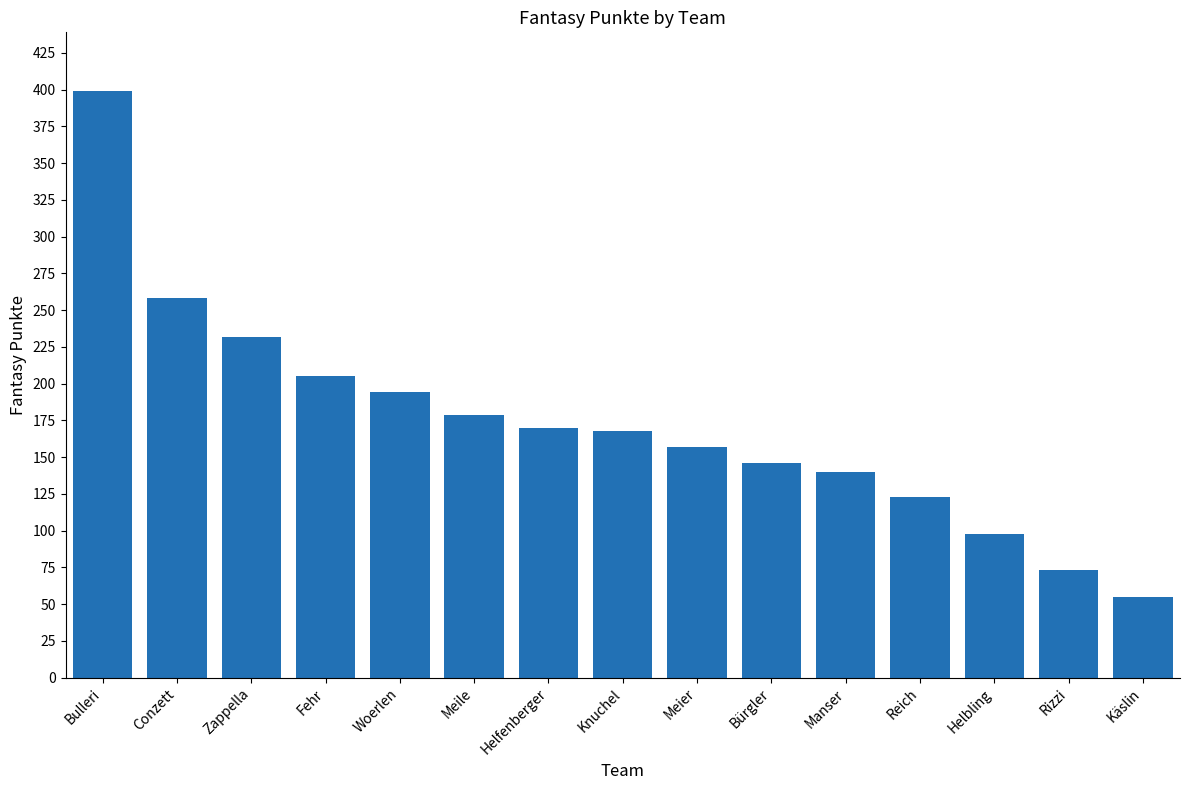

Which has a higher value, Meile or Woerlen?

Woerlen